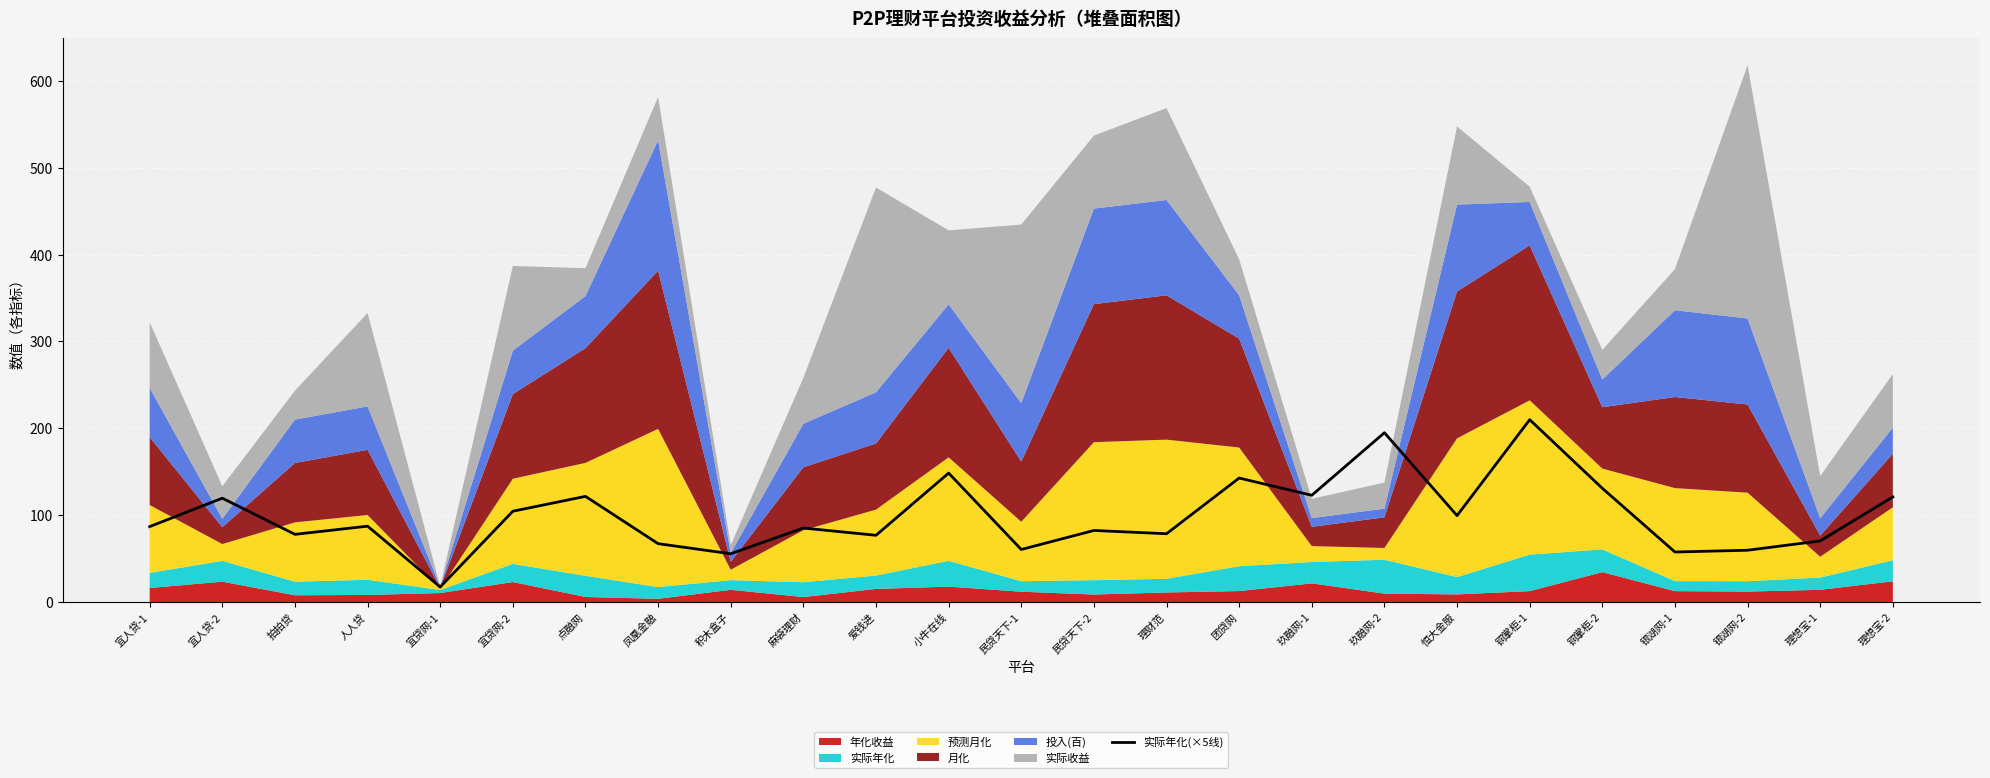

How many points are lower than both their immediate neighbors (excluding endpoints)?

9